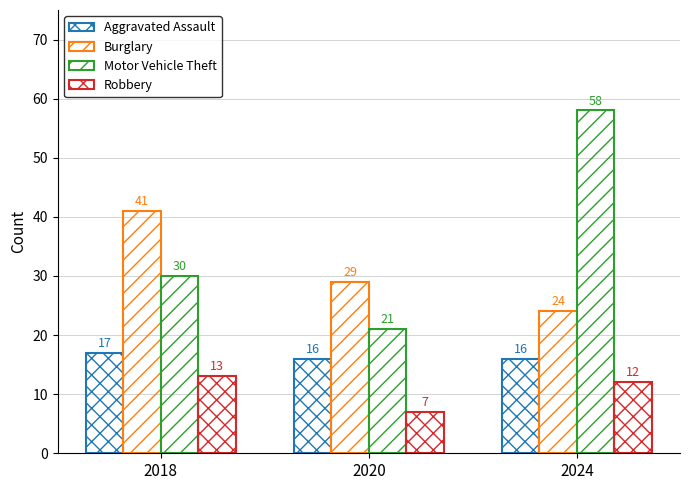

How many data points does each series have?

3